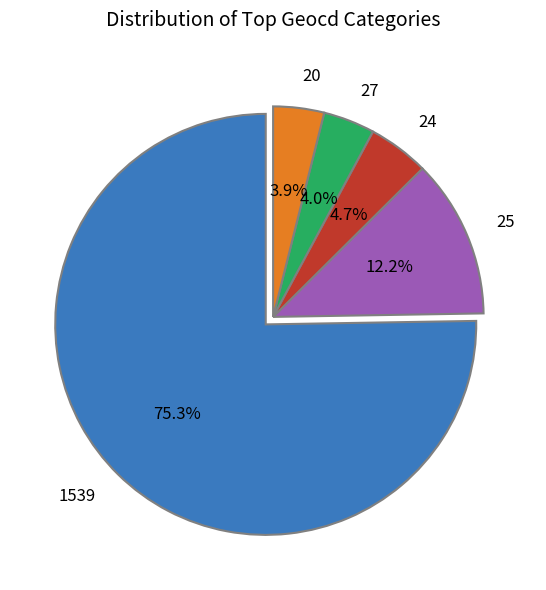

Combined, do 25 and 24 account for over 50%?

No